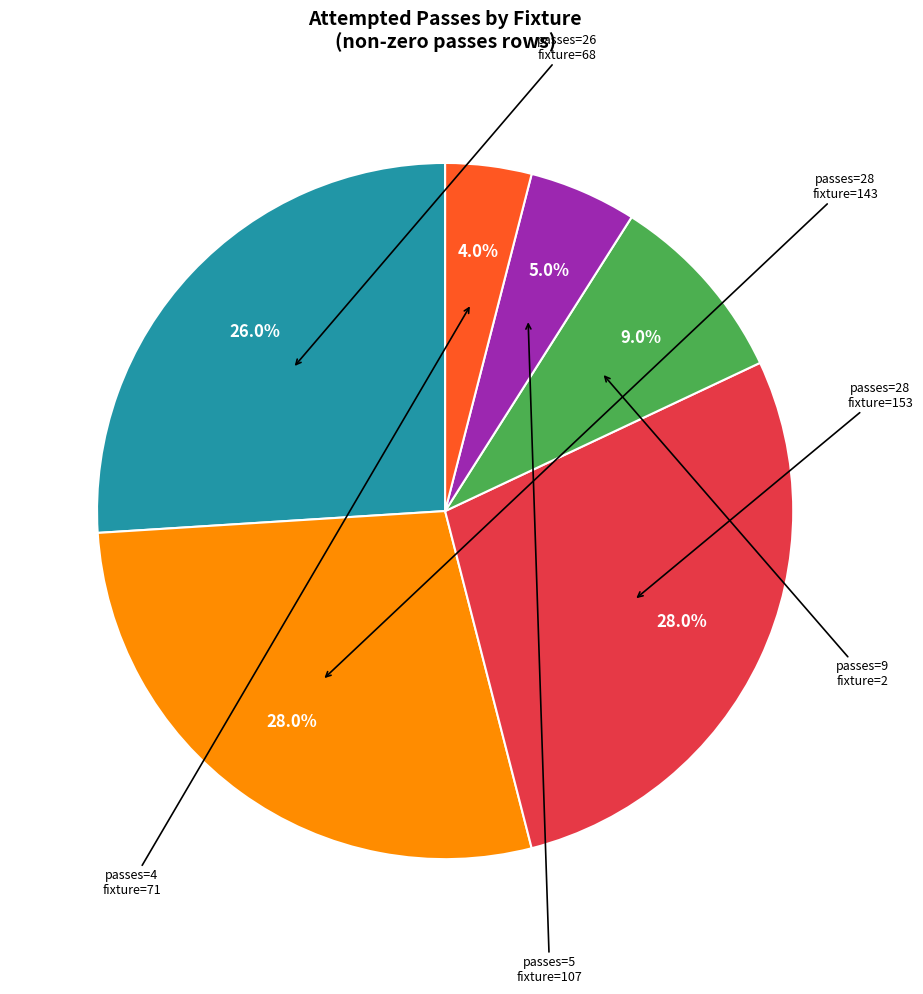

Is there a majority slice in this chart?

No